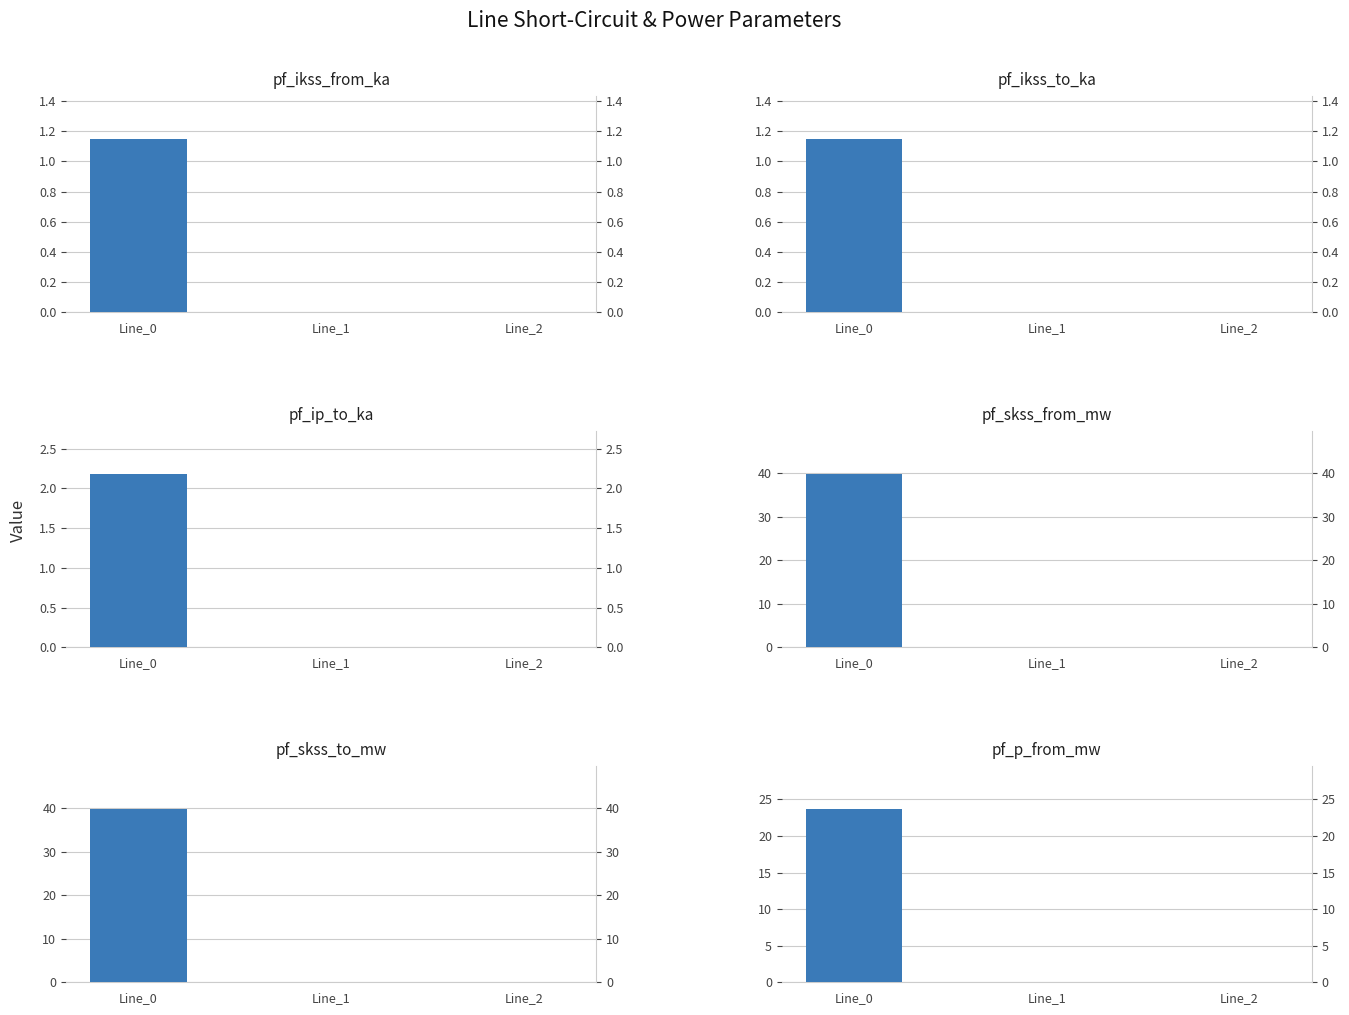

Reading left to right, list all the values displayed in this chart.

pf_ikss_from_ka: Line_0=1.1	Line_1=0.0	Line_2=0.0
pf_ikss_to_ka: Line_0=1.1	Line_1=0.0	Line_2=0.0
pf_ip_to_ka: Line_0=2.2	Line_1=0.0	Line_2=0.0
pf_skss_from_mw: Line_0=39.7	Line_1=0.0	Line_2=0.0
pf_skss_to_mw: Line_0=39.7	Line_1=0.0	Line_2=0.0
pf_p_from_mw: Line_0=23.6	Line_1=0.0	Line_2=0.0